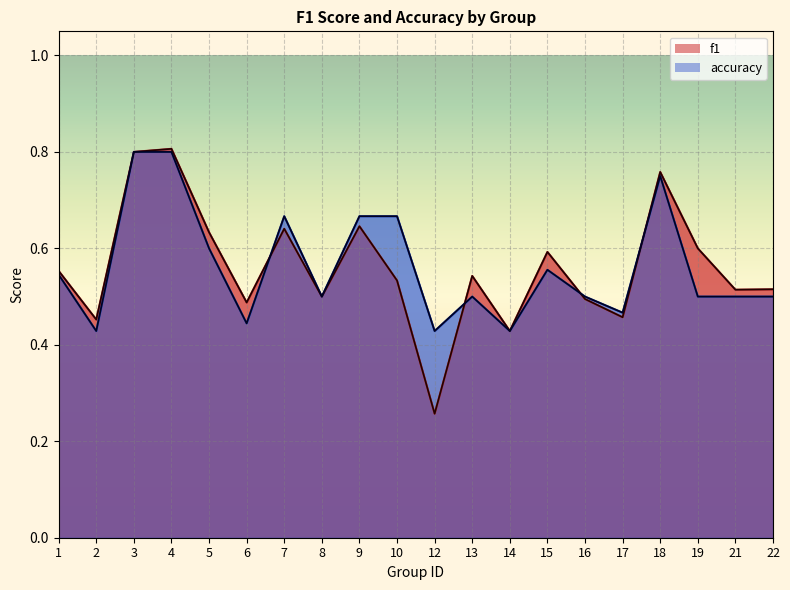

What is the average value of the f1 series?

0.6